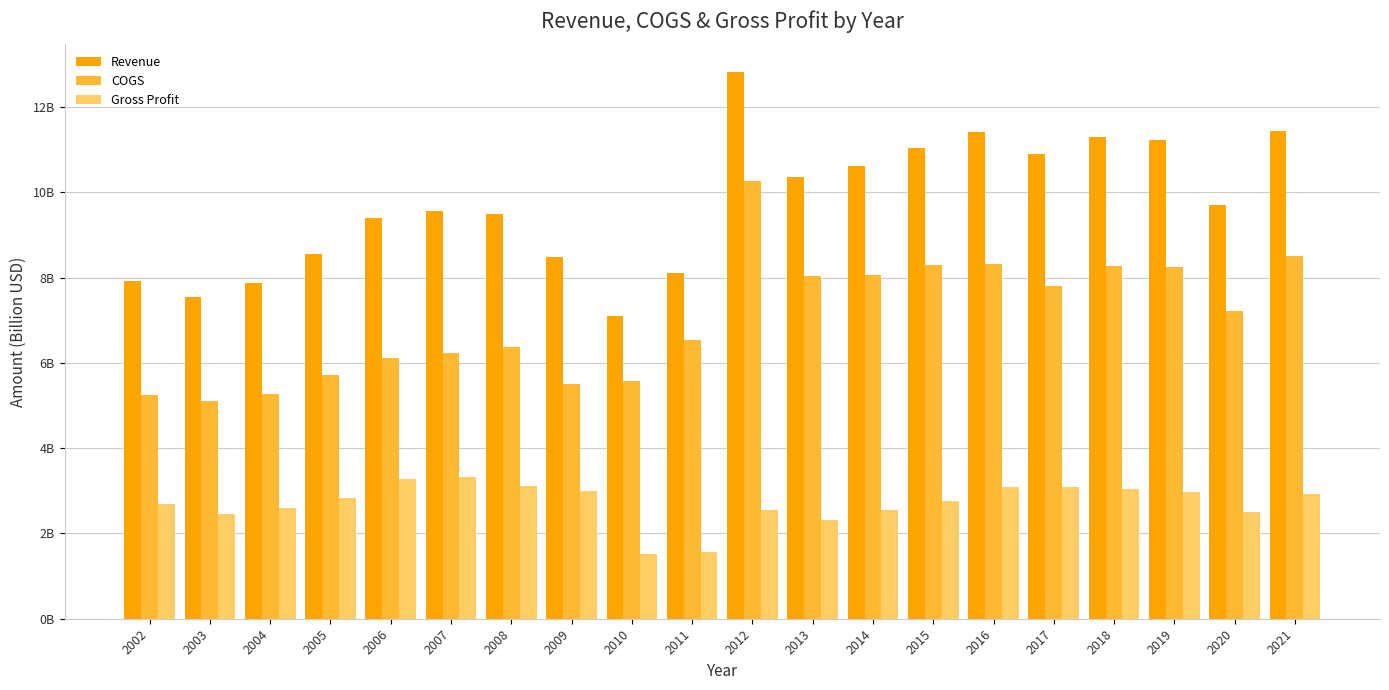

What is the value of the Gross Profit bar at the 2nd from the left?

2.5